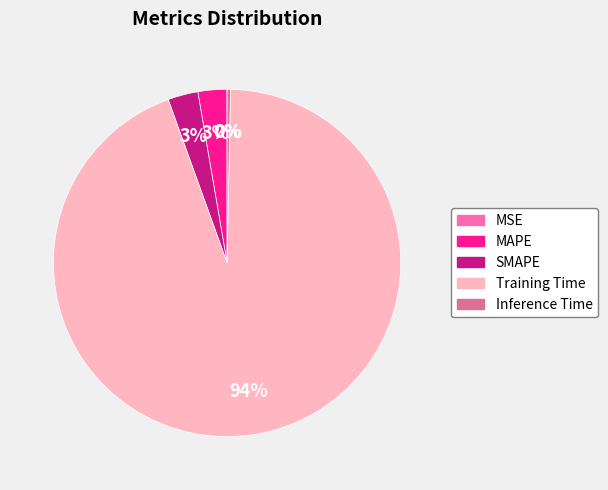

Does any single category account for the majority?

Yes